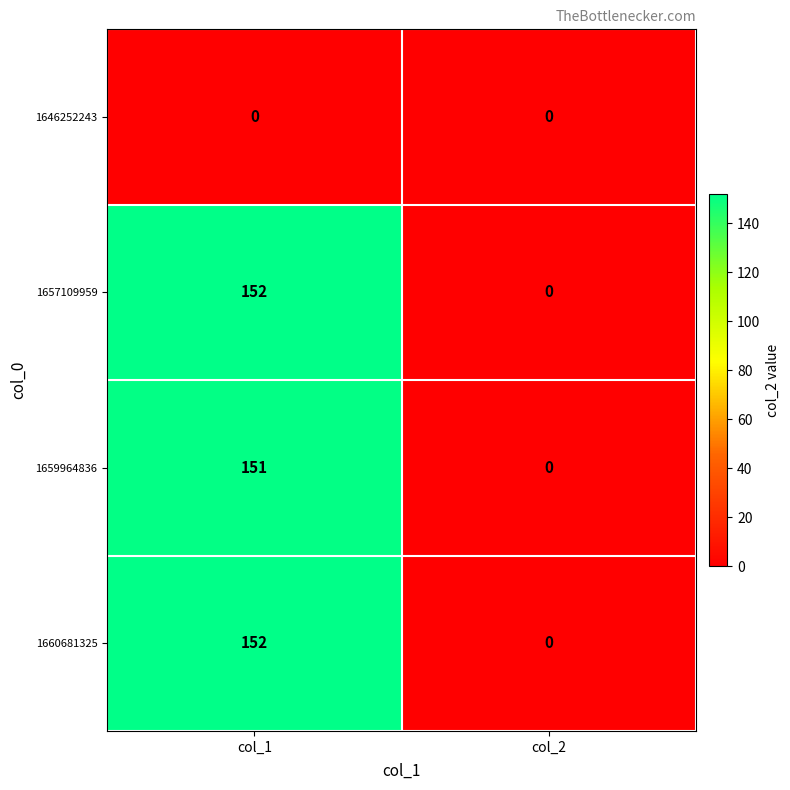

What is the difference between the maximum and minimum values in the 1660681325 series?

152